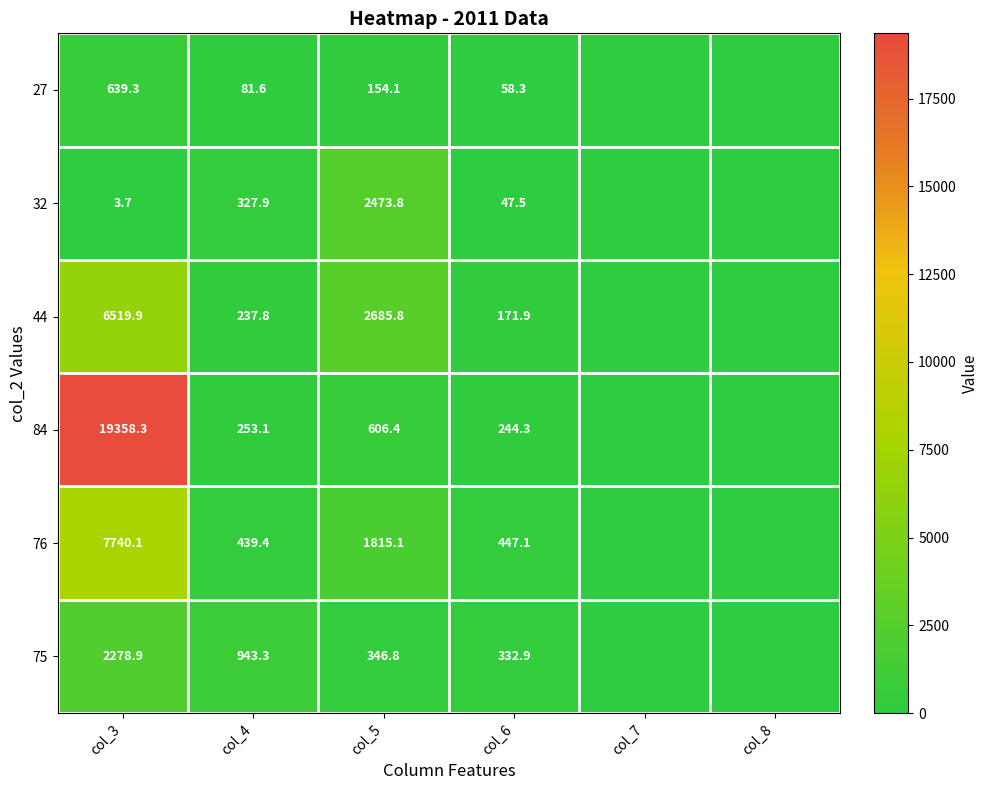

How many categories are shown in the chart?

6